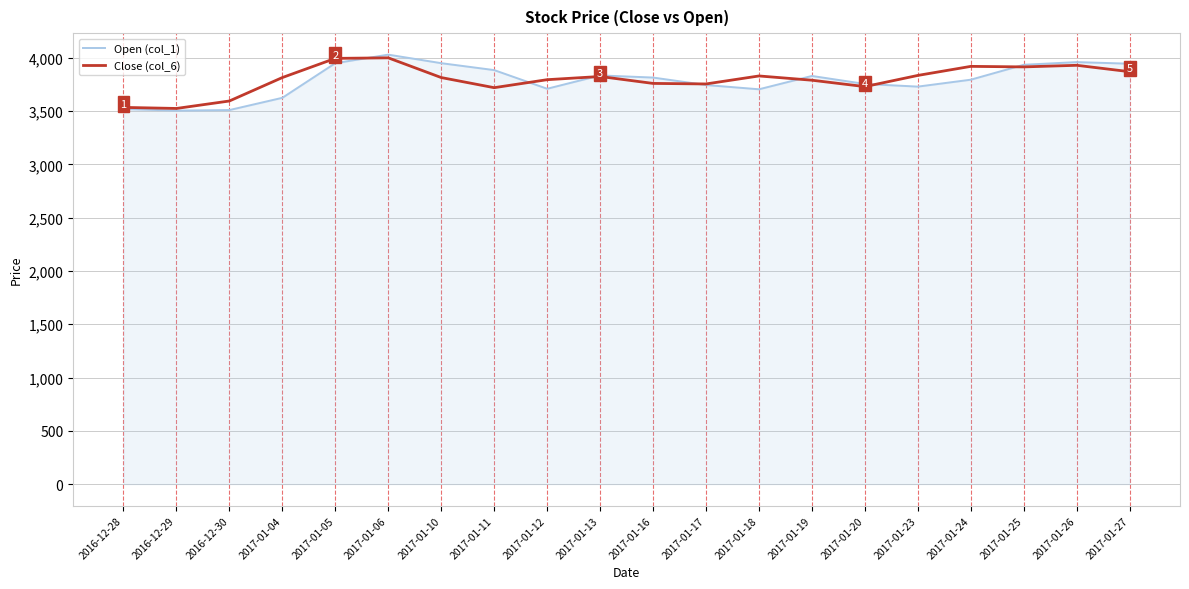

Which series changed the most between 2016-12-30 and 2017-01-27?

Open (col_1)